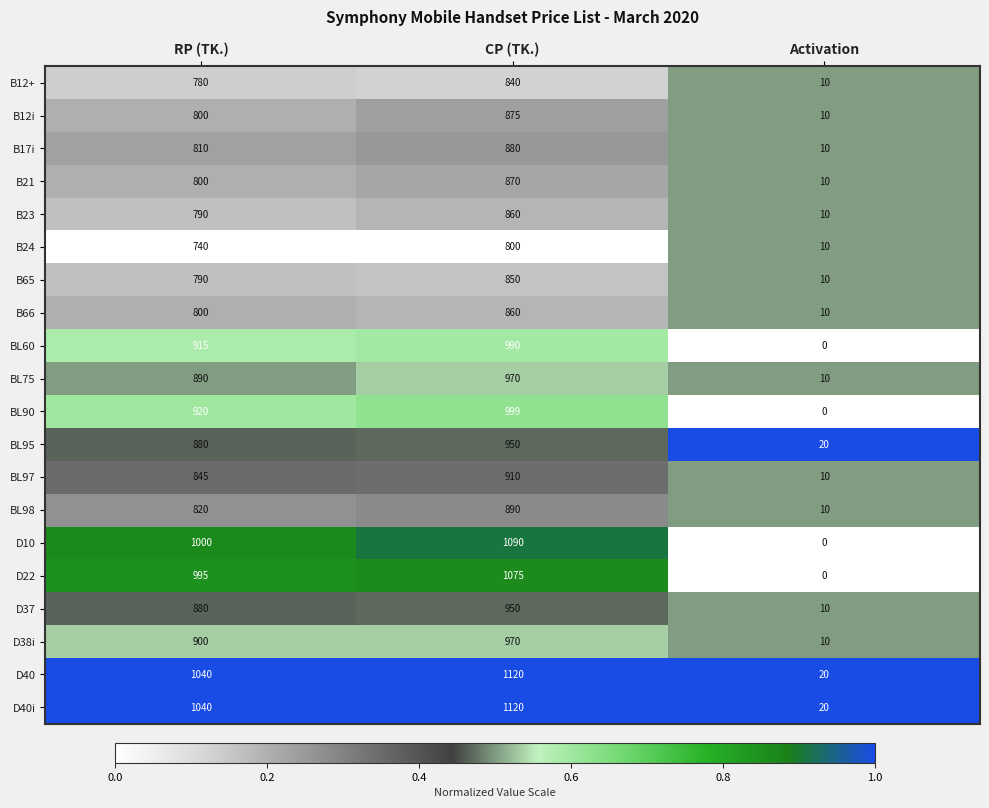

What is the sum of the B65 values at Activation and CP (TK.)?

860